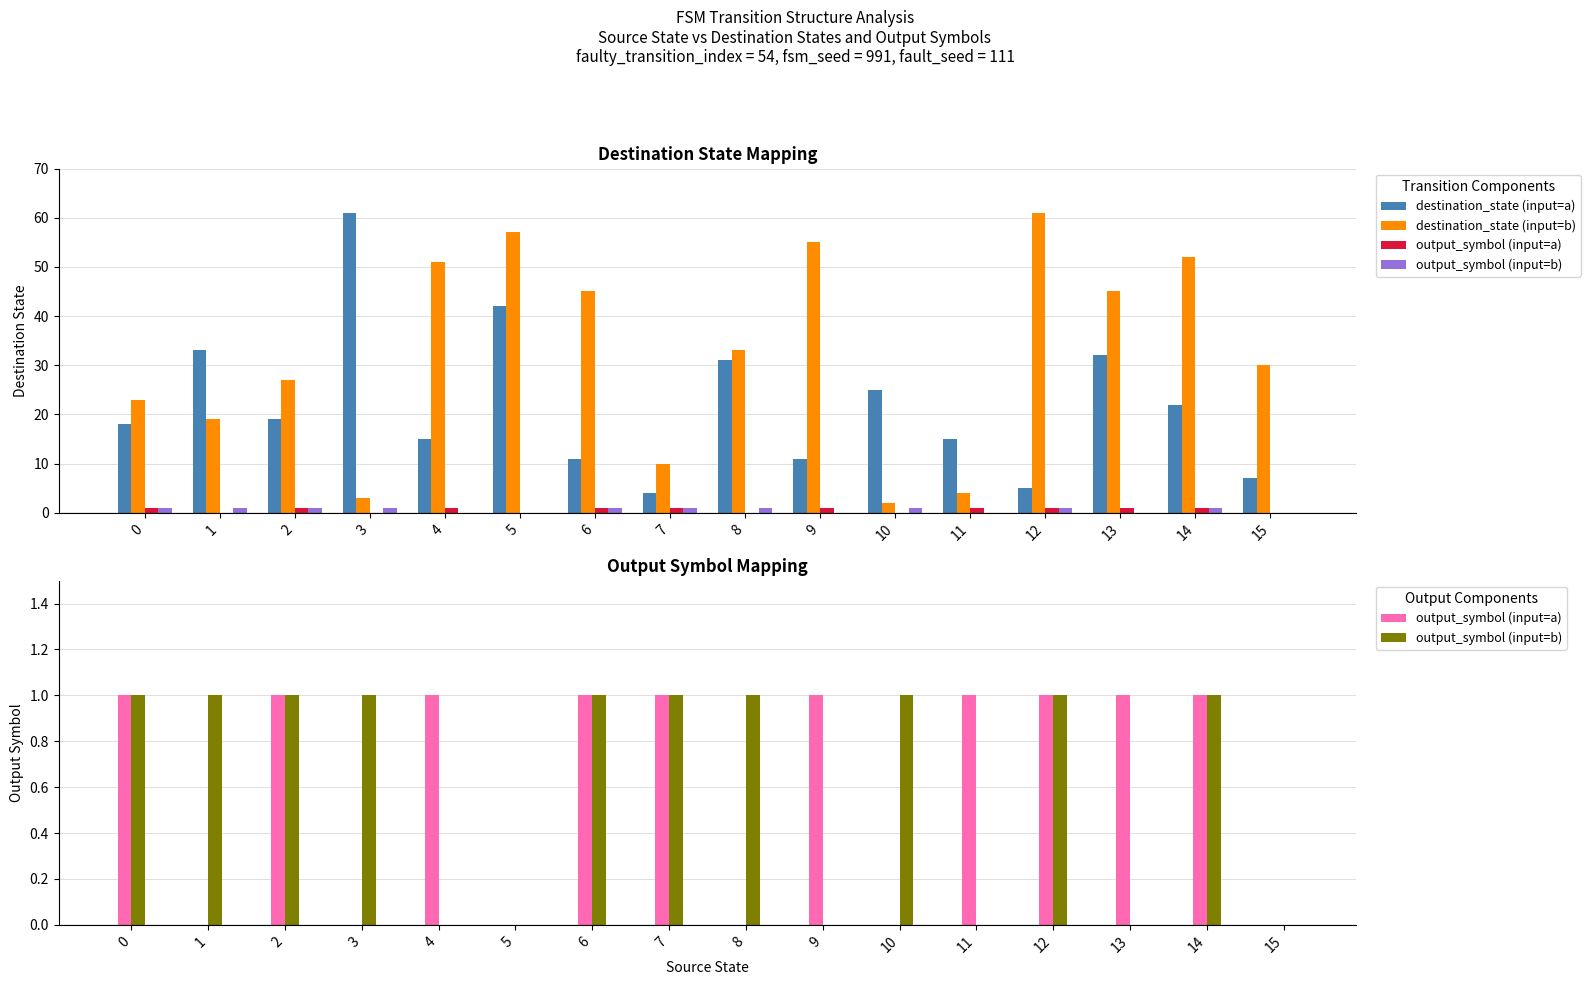

At which category is the sum across all series the highest?

5